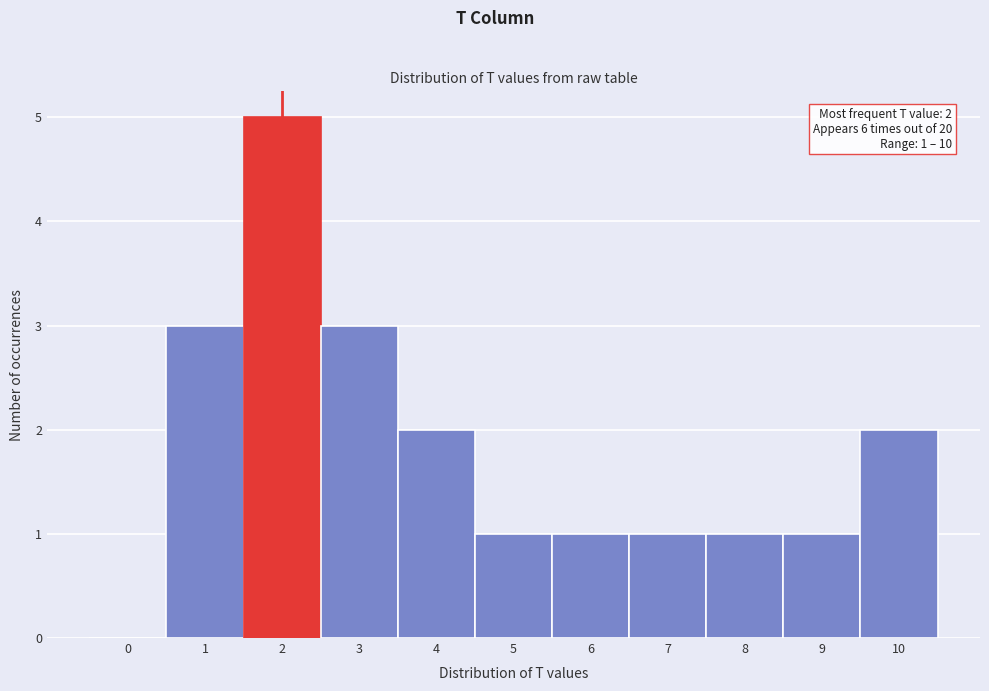

Reading left to right, transcribe all the data shown in this chart.

0=0	1=3	2=5	3=3	4=2	5=1	6=1	7=1	8=1	9=1	10=2